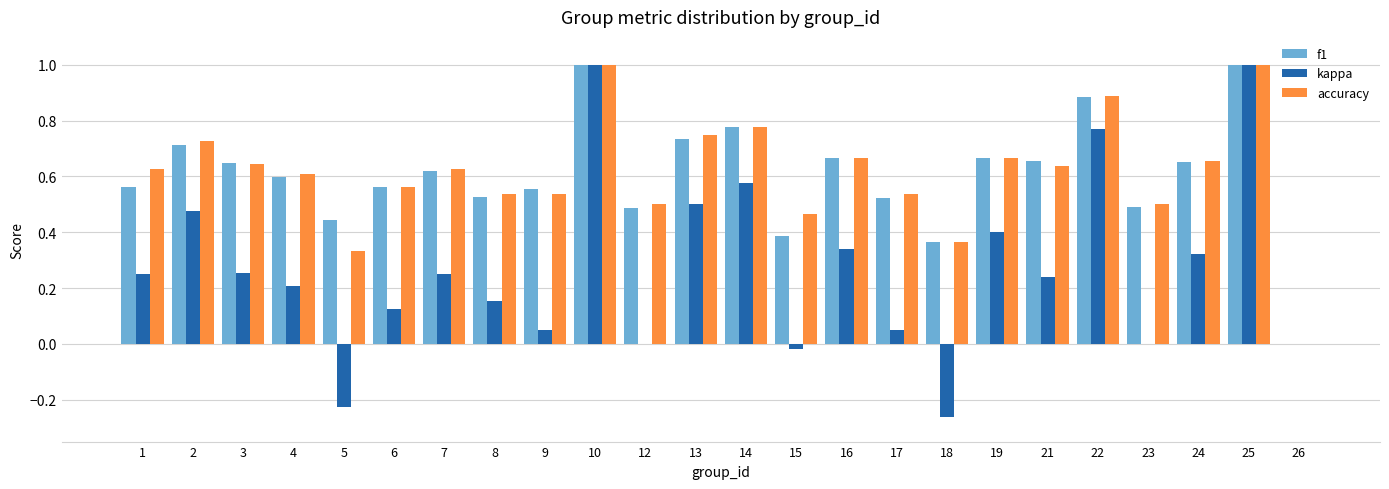

What is the total value across all series at 6?

1.2